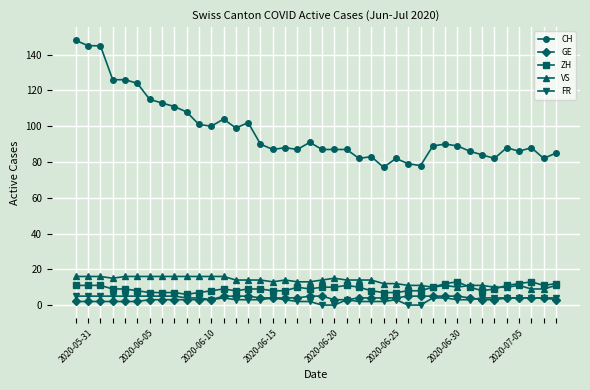

What is the minimum value for CH?

77